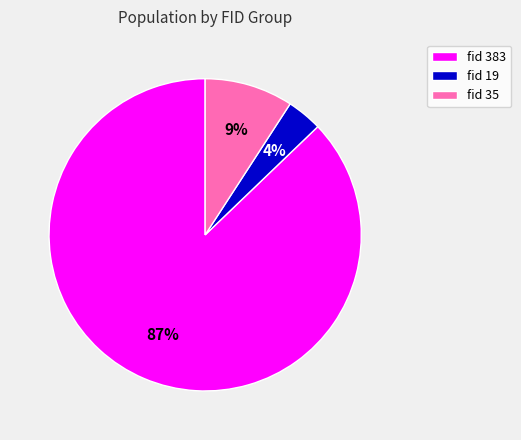

Which slice is the smallest?

fid 19